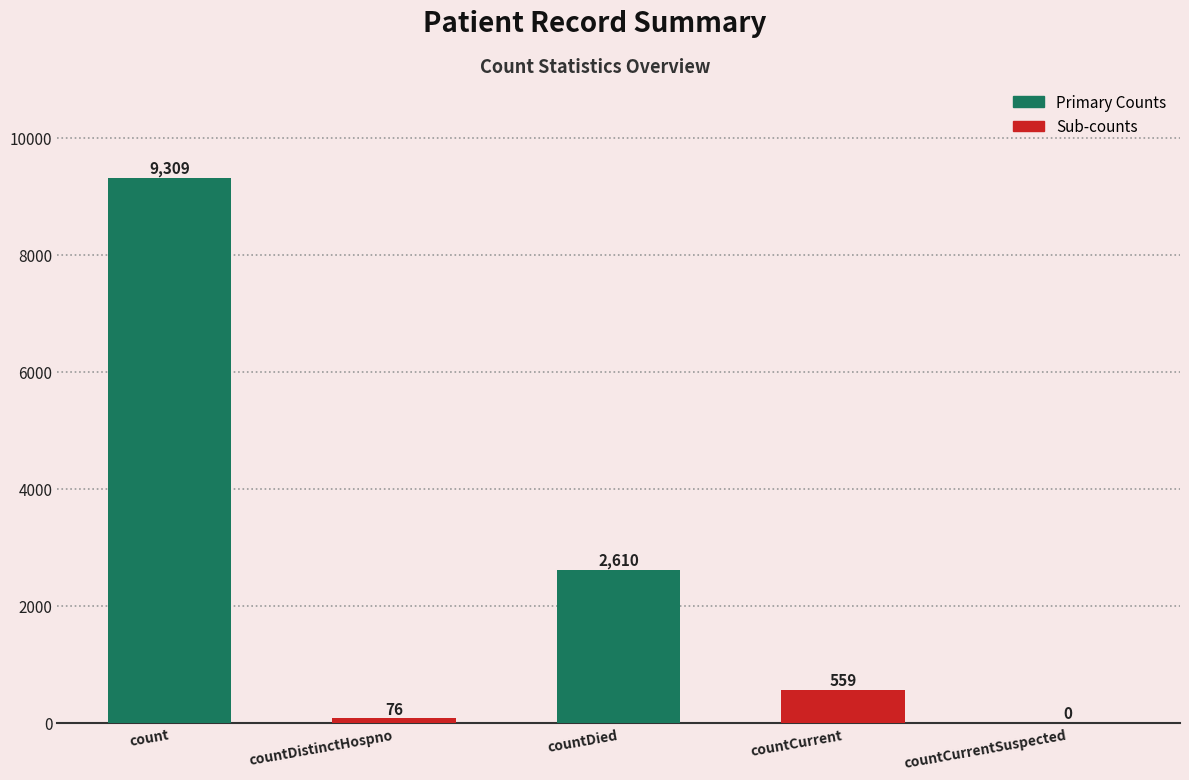

What is the change in value from countDied to countCurrent?

-2051